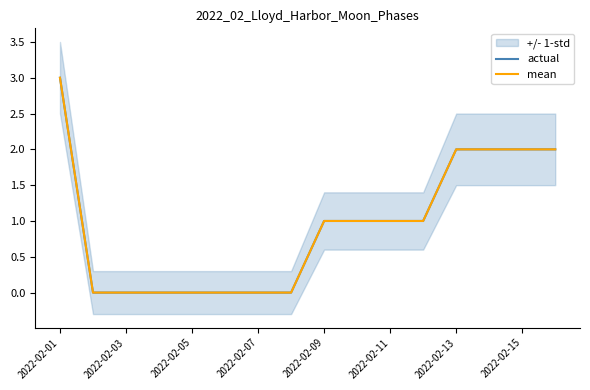

At how many categories does at least one series exceed 1?

5